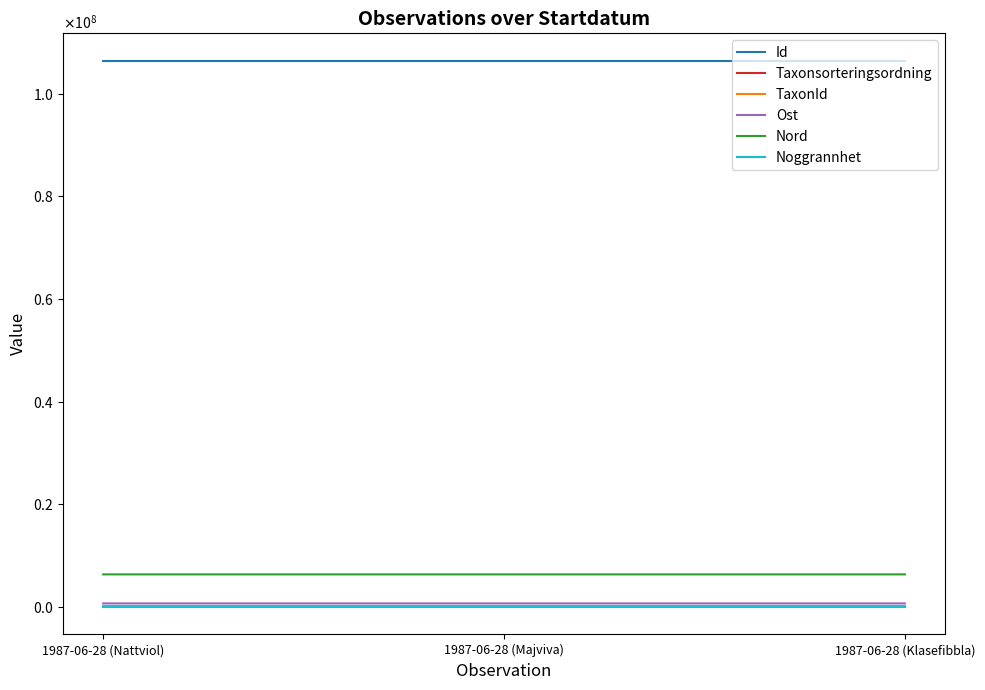

Does the chart have visible grid lines?

No